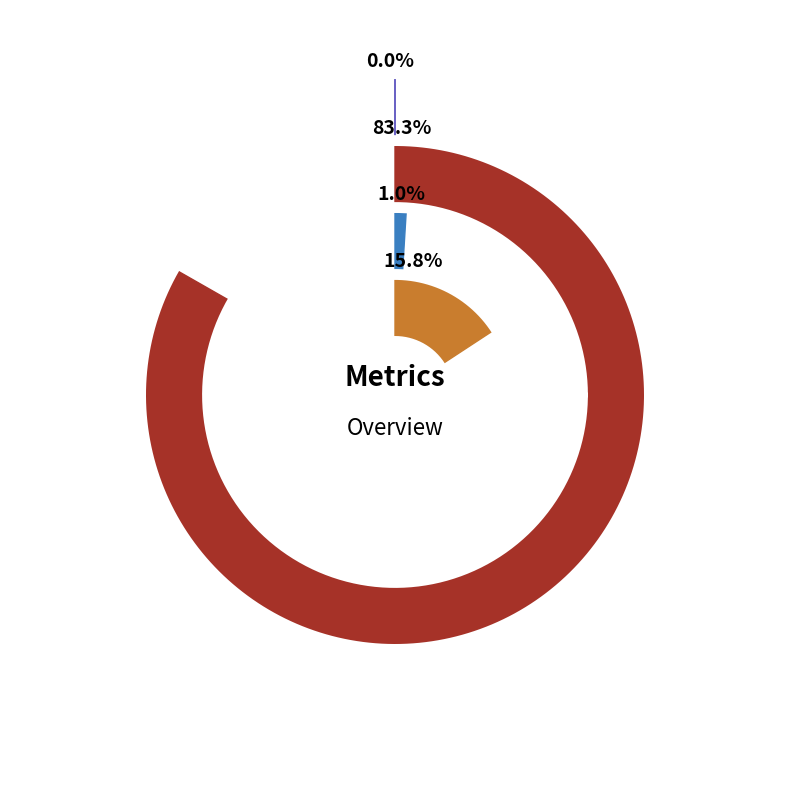

The MSE slice represents 7% of the pie. True or false?

False